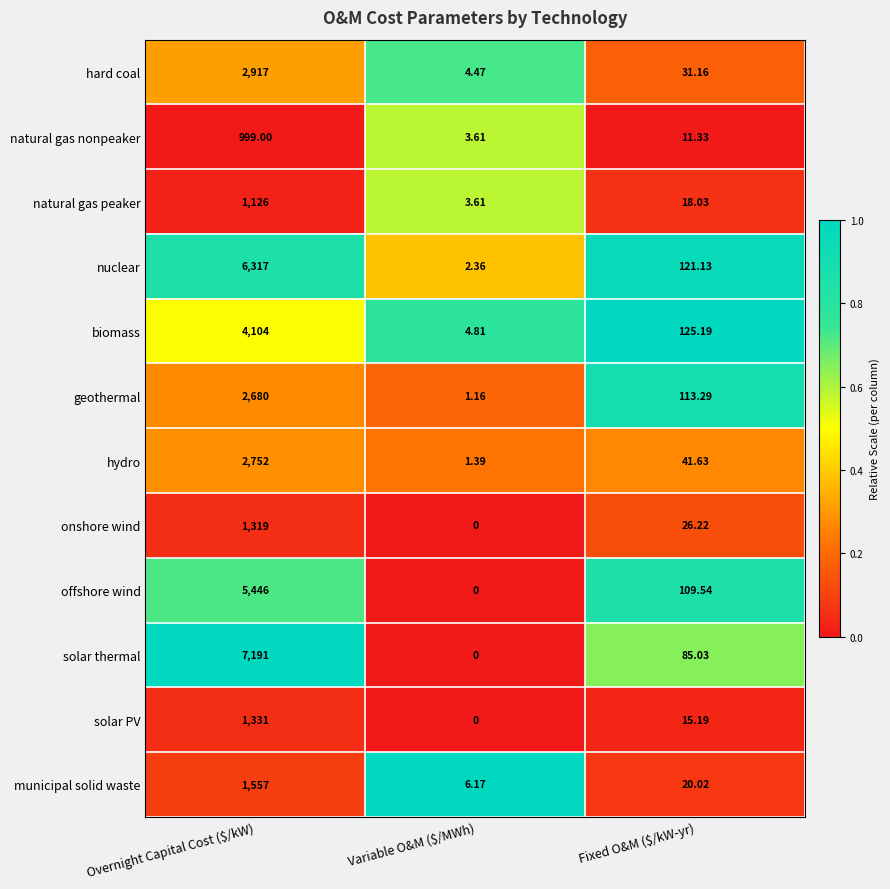

Which series has the largest total across all categories?

solar thermal